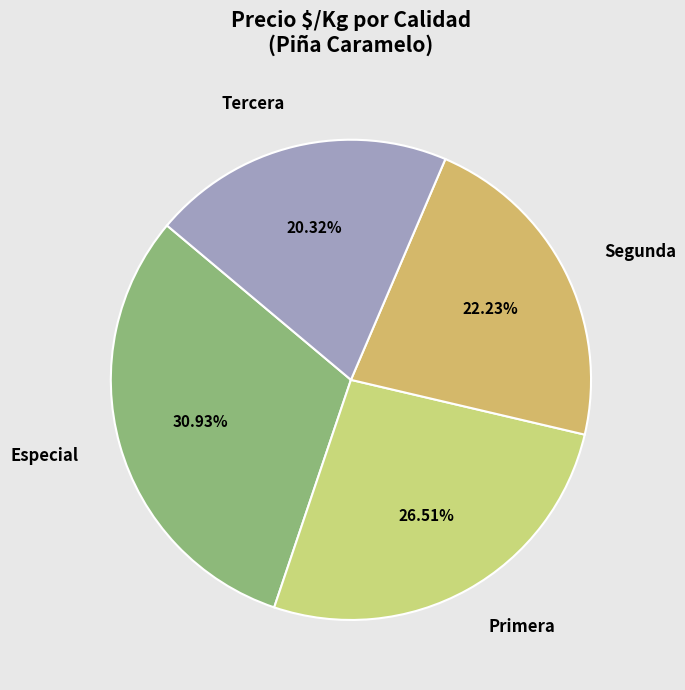

Rank the categories by value from lowest to highest.

Tercera, Segunda, Primera, Especial